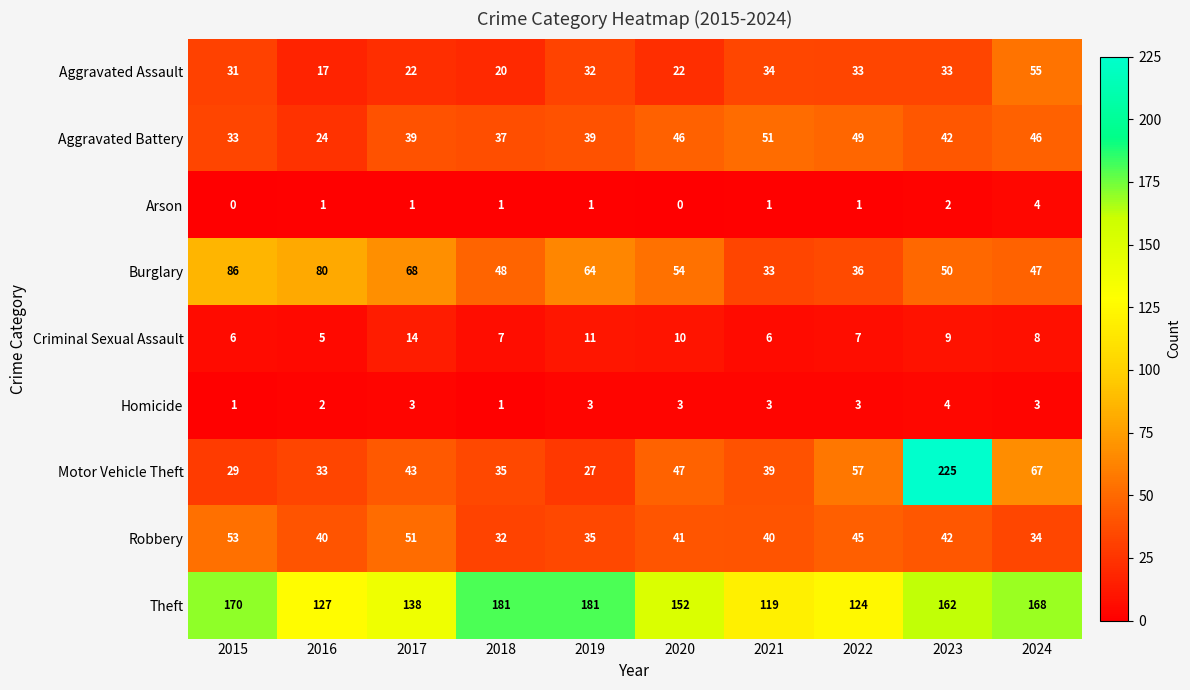

What is the sum of all Arson values?

12